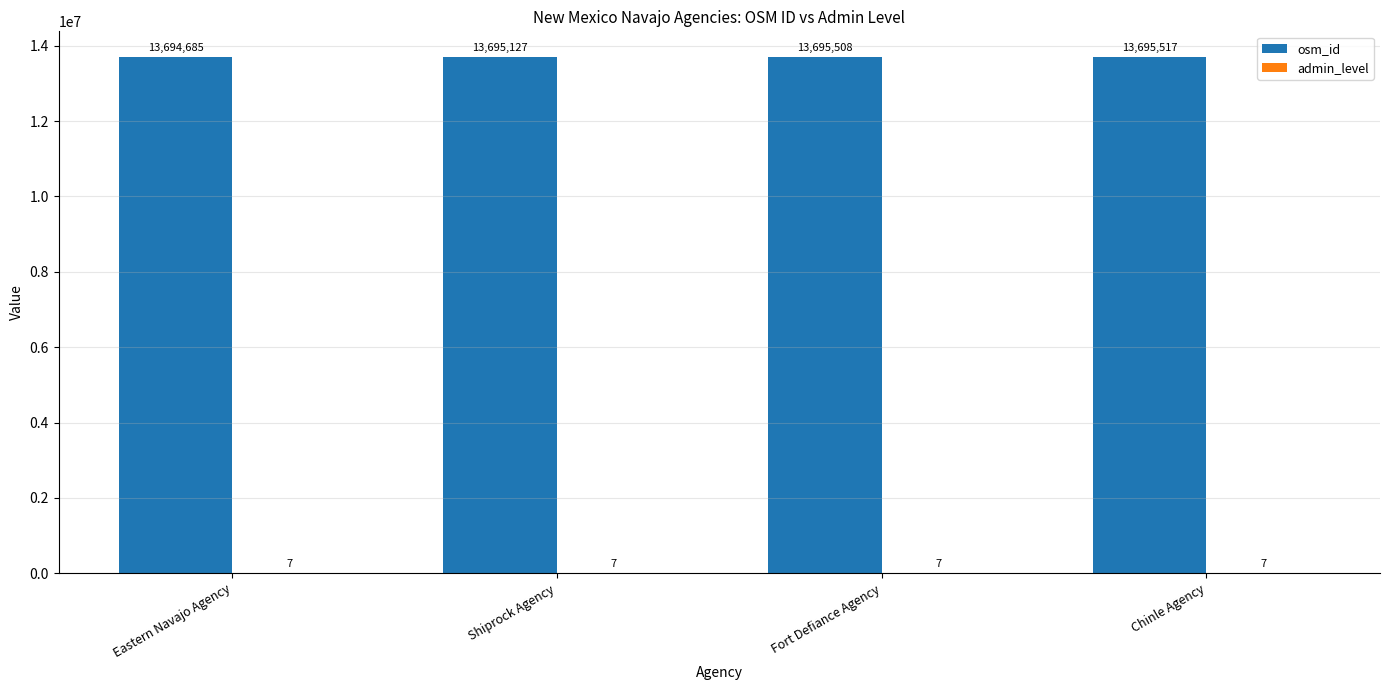

Count the number of categories in the chart.

4